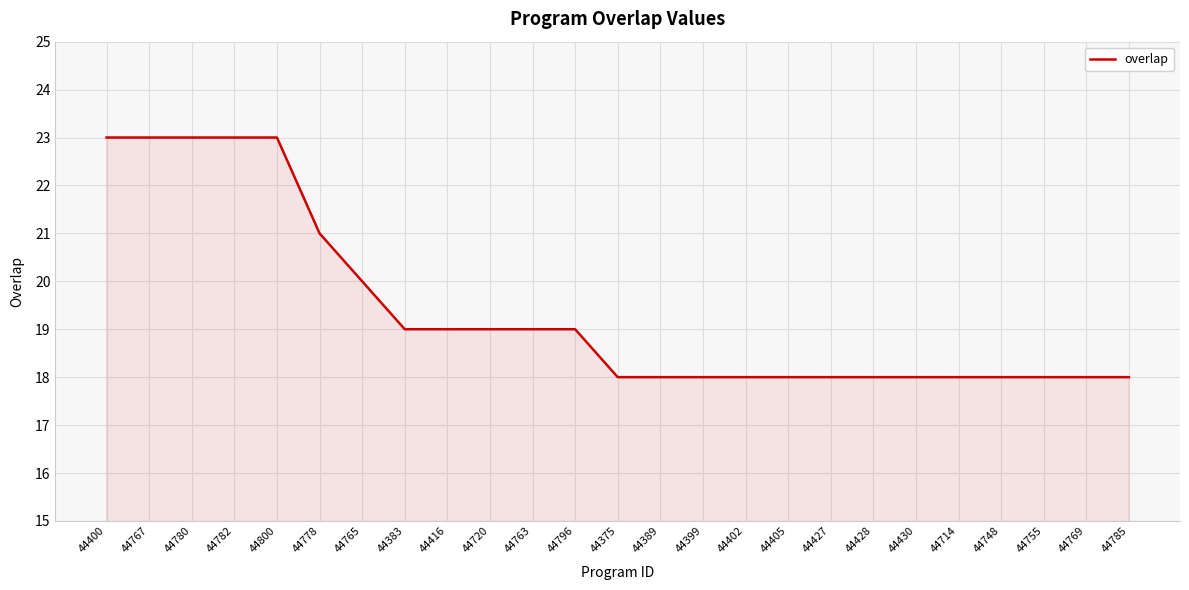

What is the average value?

19